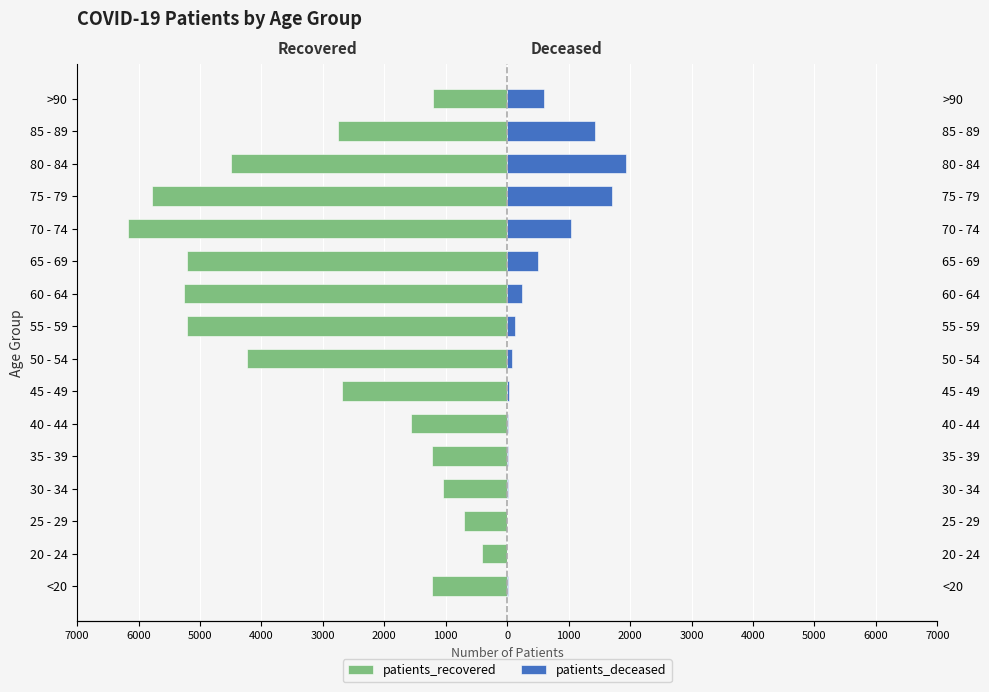

What is the highest value of the patients_deceased series?

1937